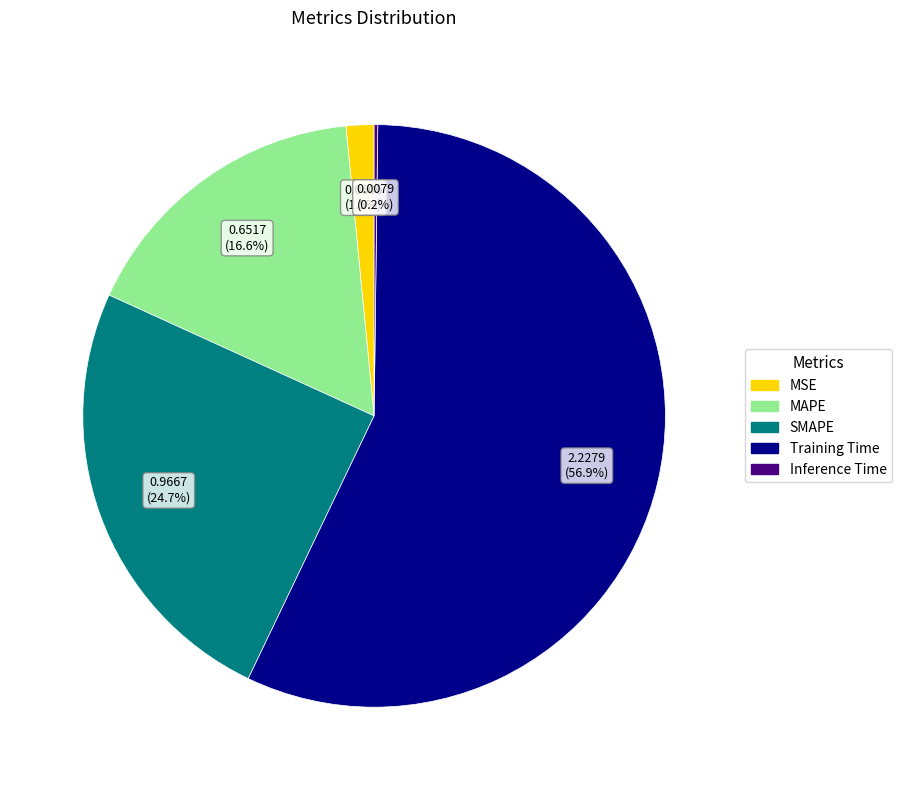

What percentage is the SMAPE slice, to the nearest percent?

25%